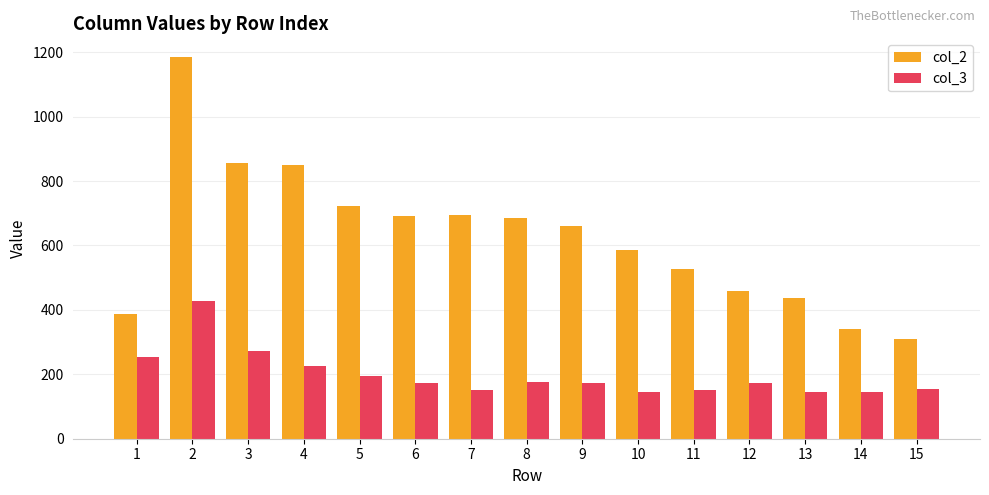

Are the bars grouped side by side (vs. stacked)?

Yes